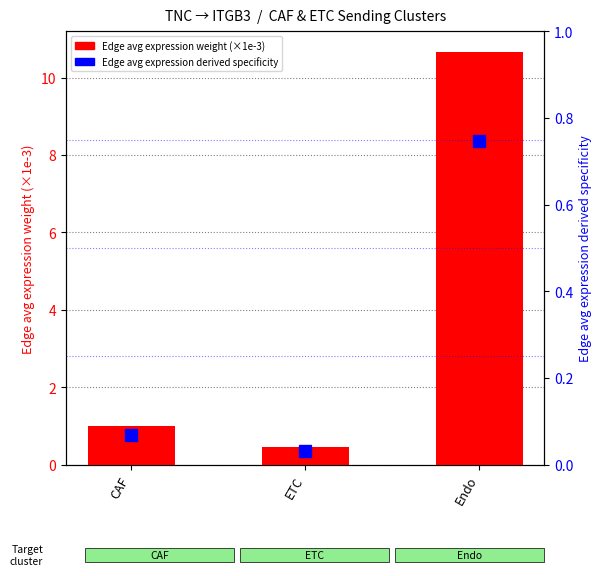

The value of Edge avg expression weight (×1e-3) at Endo is 10.7. True or false?

True